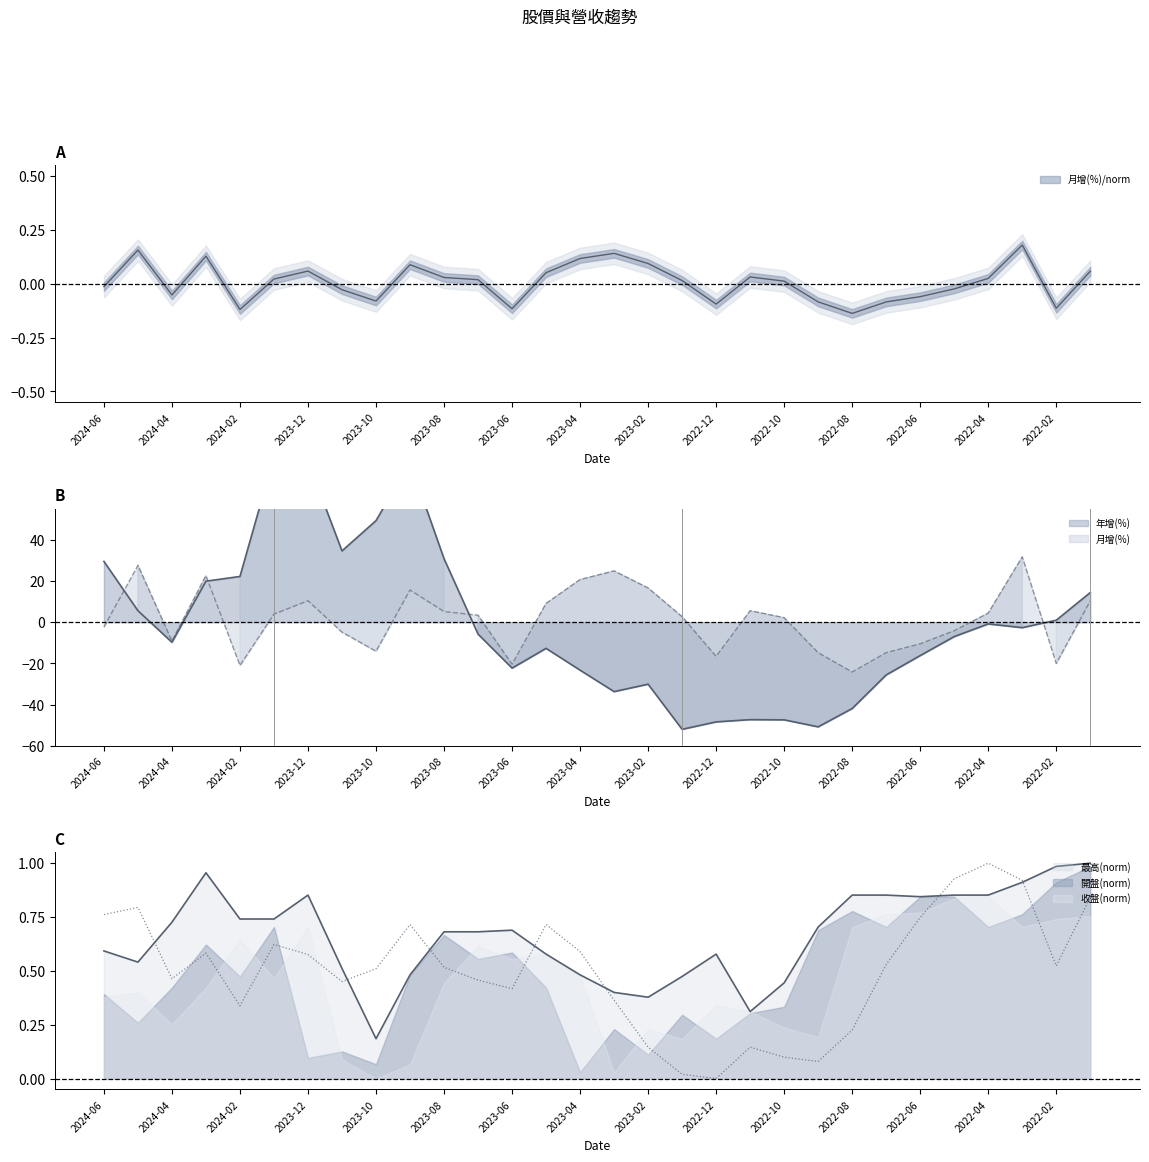

What is the label of the 15th point from the right?

2023-03